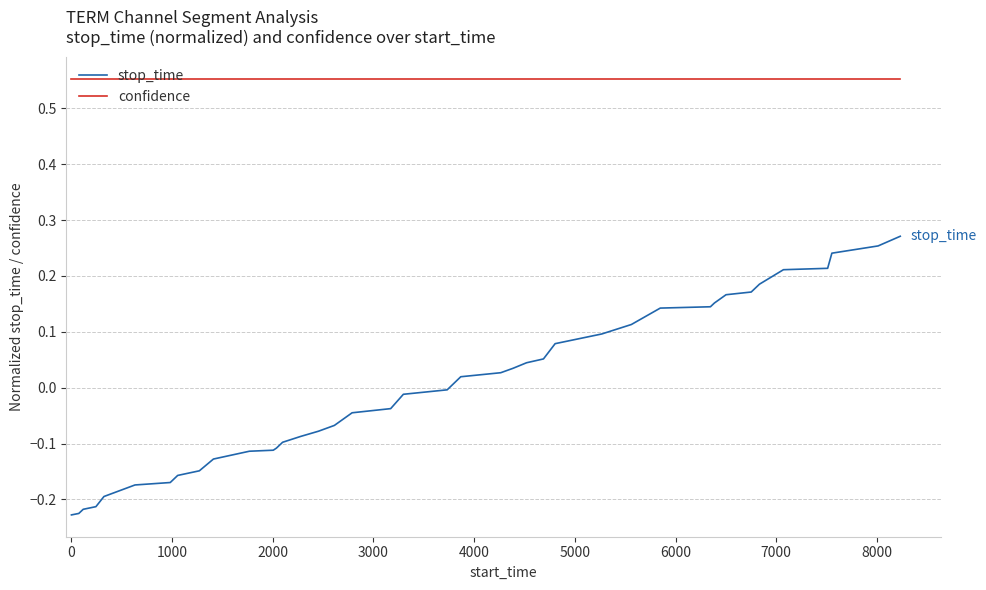

True or false: stop_time and confidence cross at least once.

False